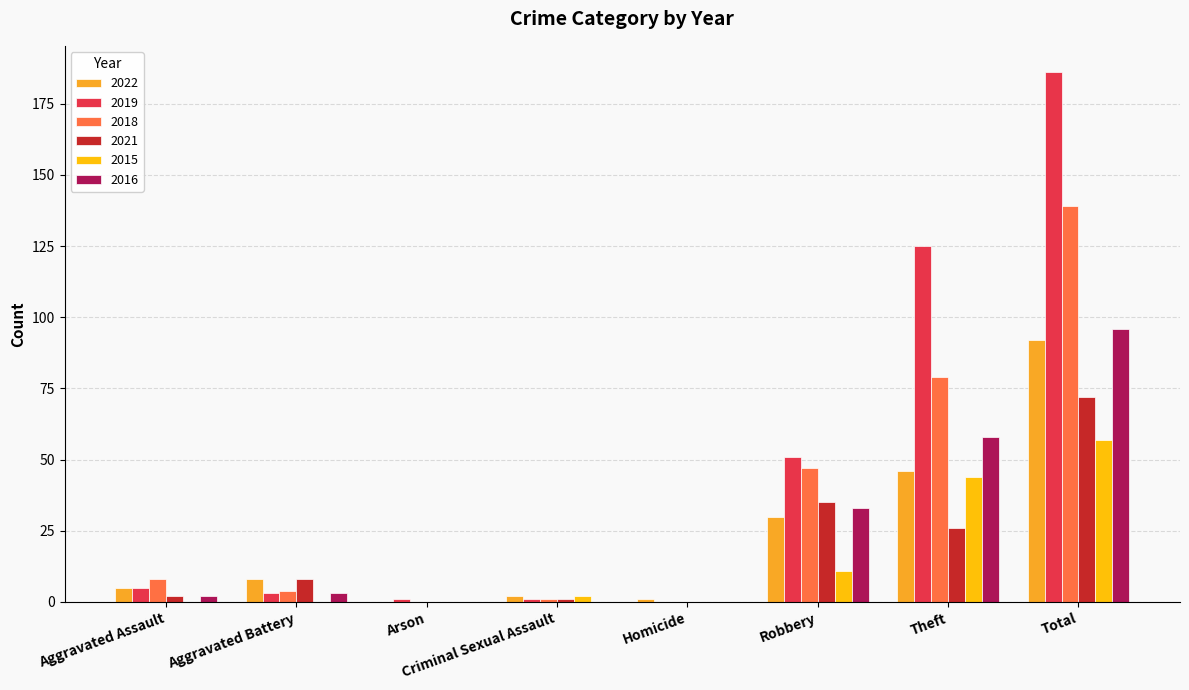

What is the sum of all 2018 values?

278